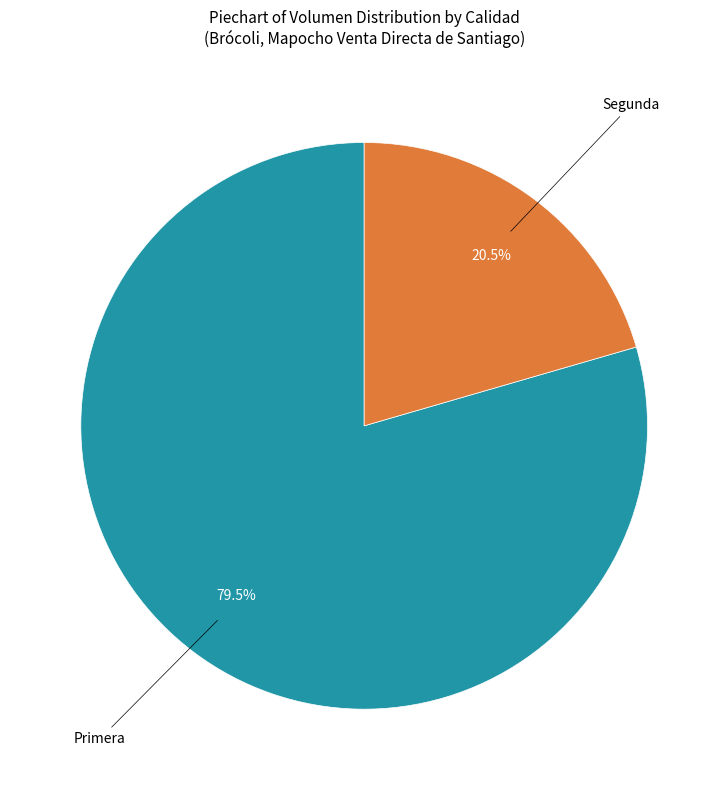

Does any single category account for the majority?

Yes